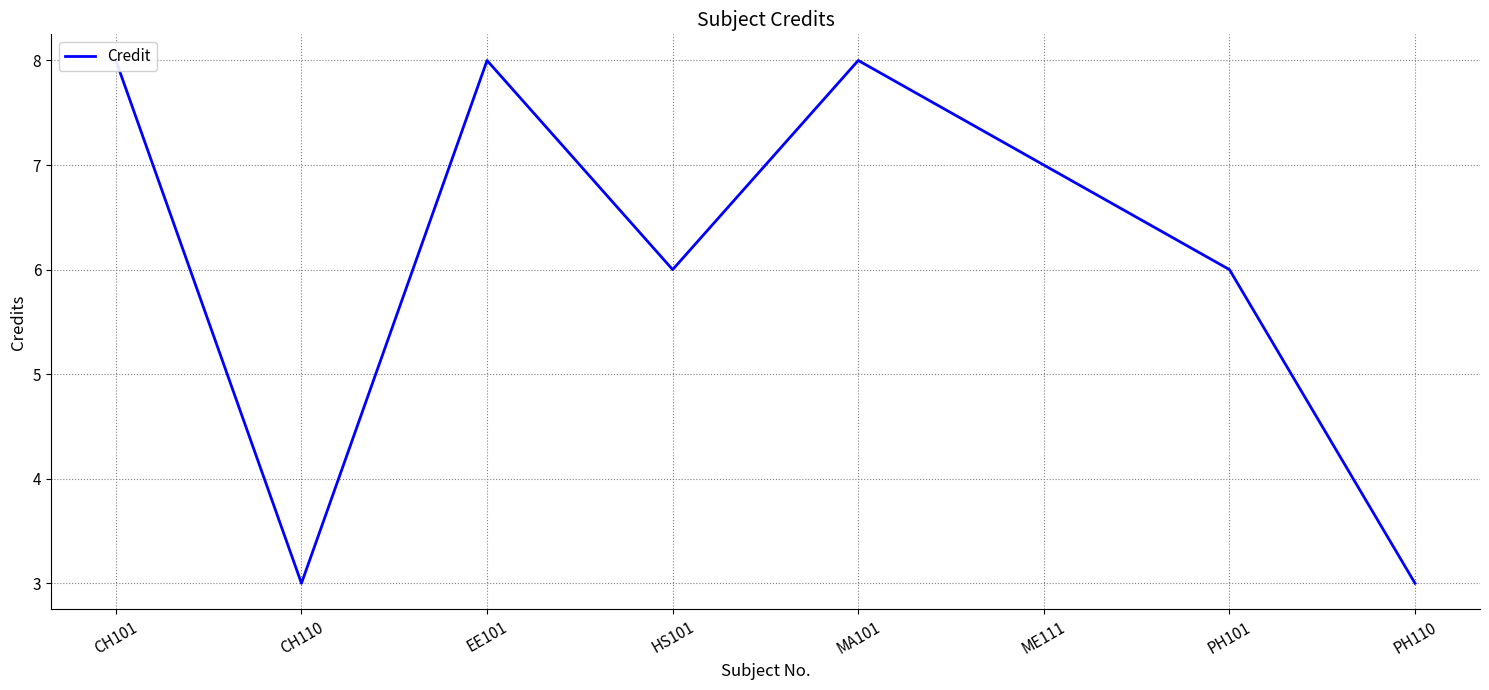

At which category does the chart reach its peak across all series?

CH101